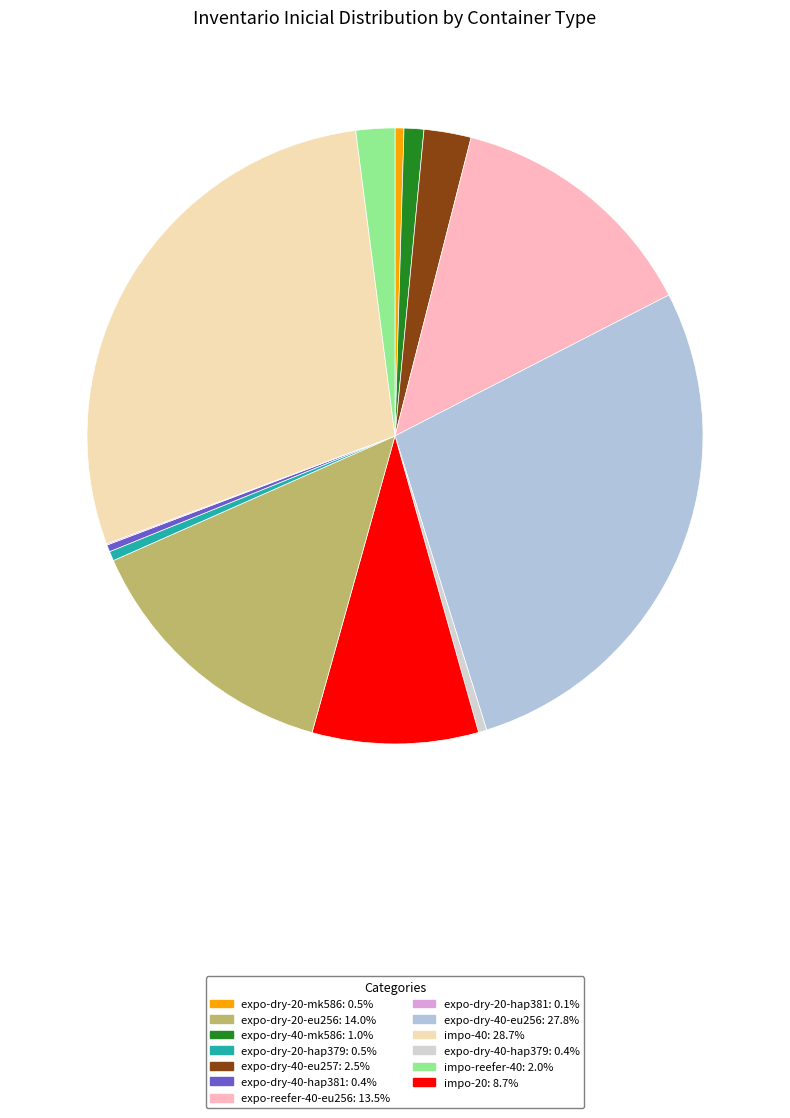

How many segments does this pie chart have?

13